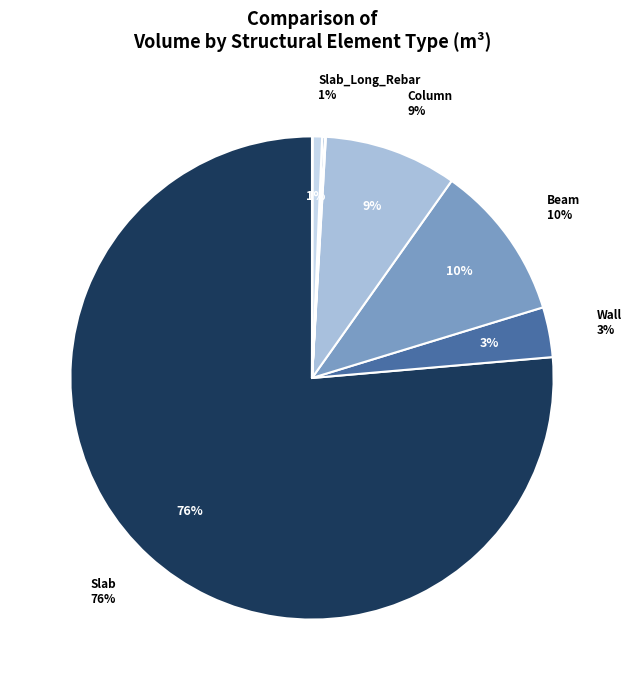

To the nearest percent, what is the difference between the largest and smallest slice percentages?

76%